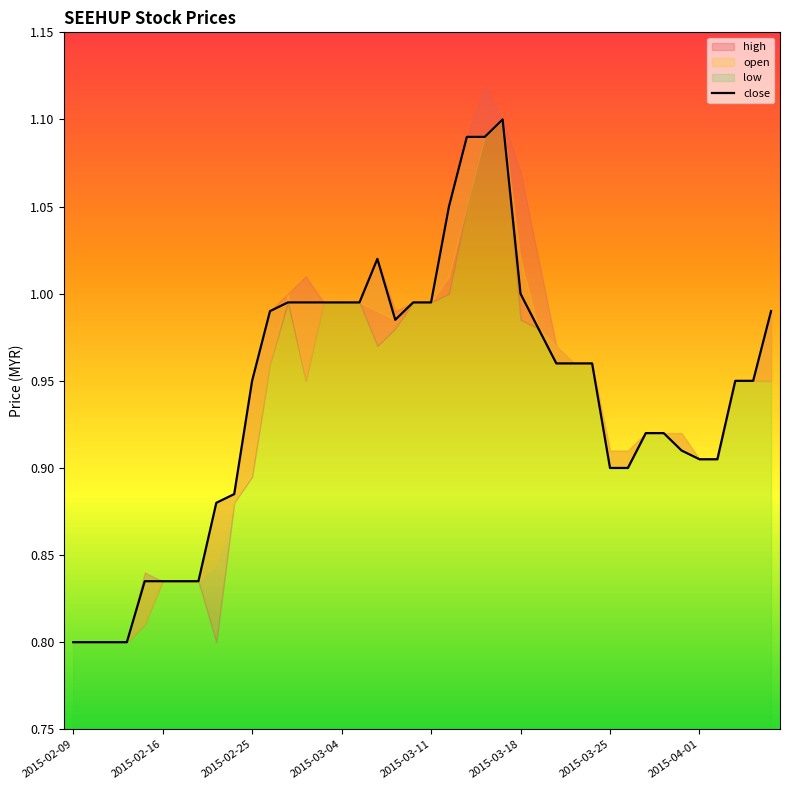

What is the ratio of the value at 19 to the value at 21?

0.9